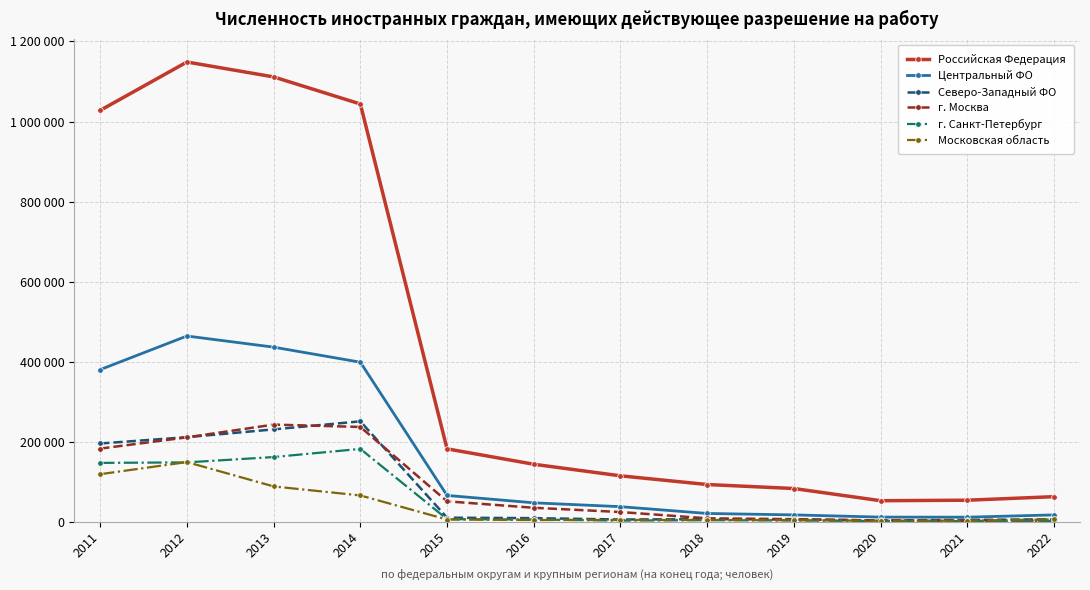

True or false: г. Санкт-Петербург and г. Москва intersect in this chart.

False